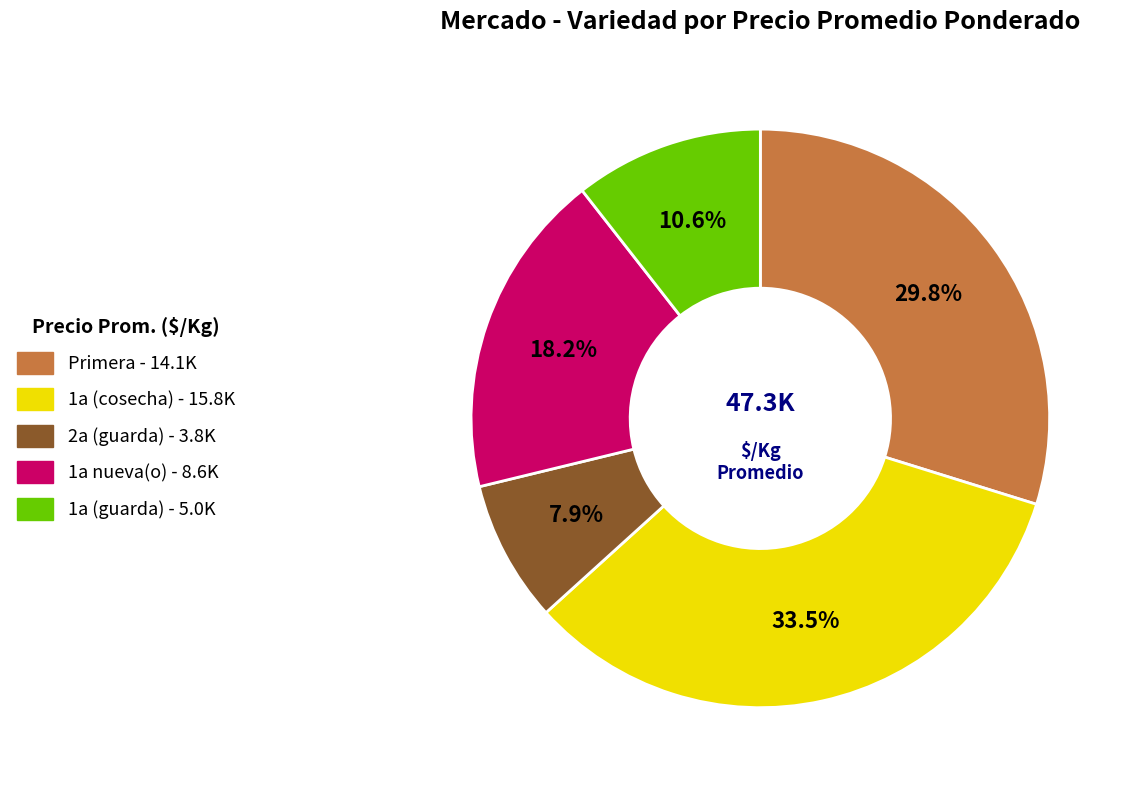

Rank the categories by value from highest to lowest.

1a (cosecha), Primera, 1a nueva(o), 1a (guarda), 2a (guarda)